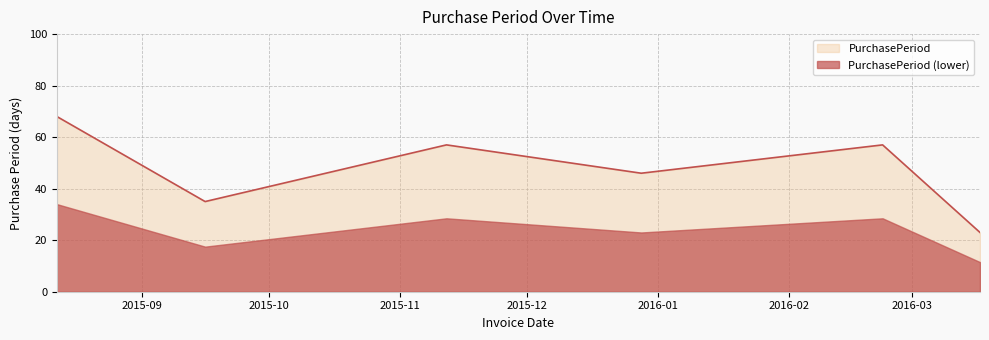

What value does the data have at 2015-09-16?

35